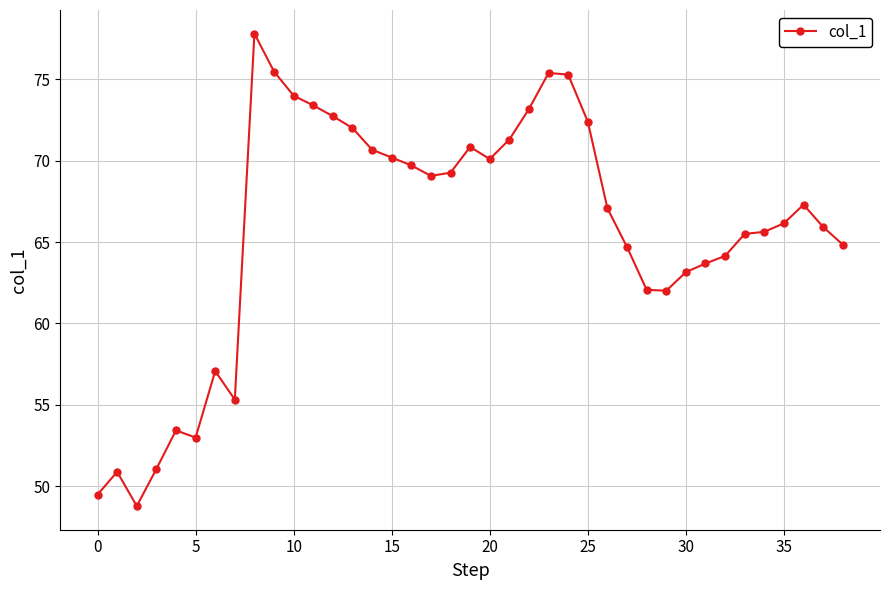

How many series are shown in this chart?

1